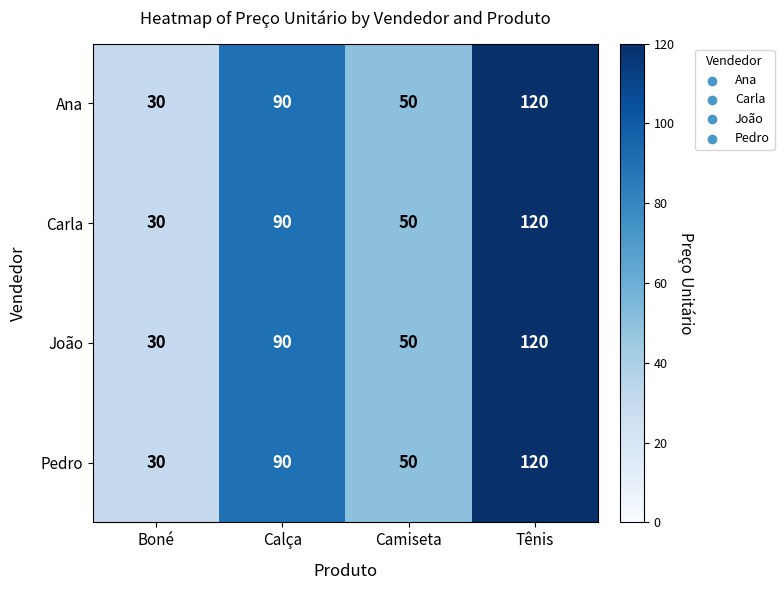

Which category has the lowest value across all series?

Boné